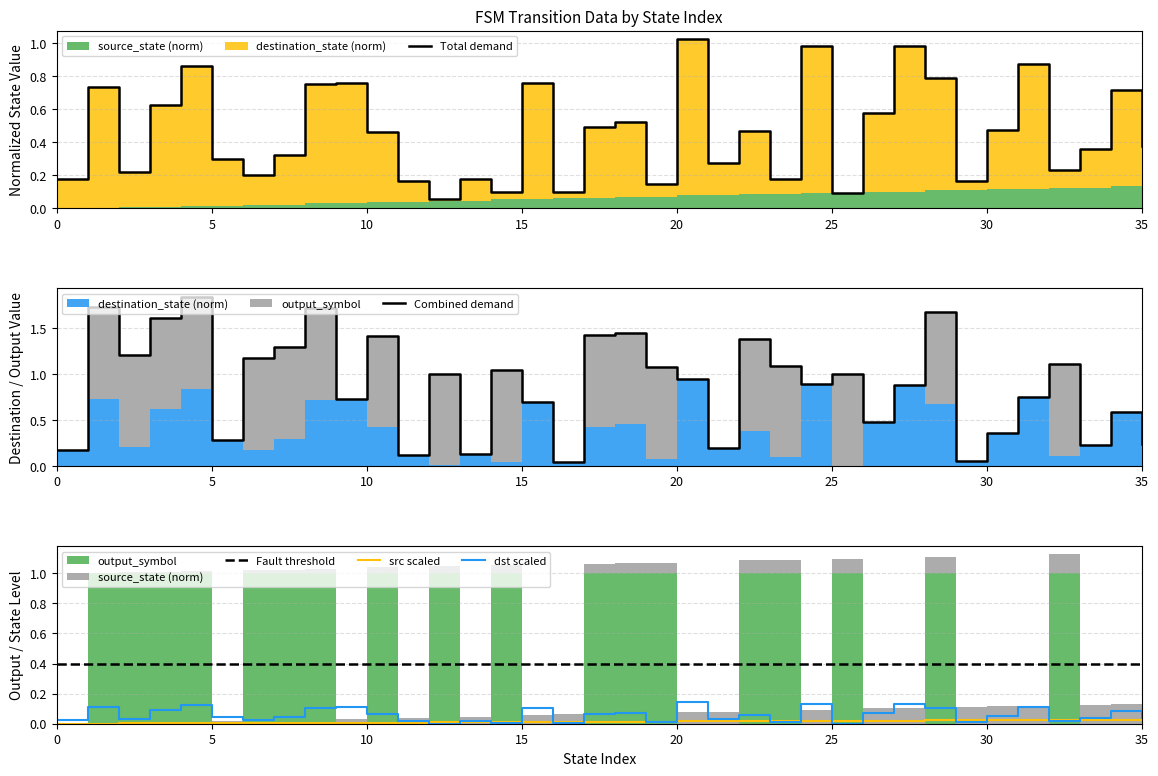

Does the chart display data point markers on the line(s)?

No